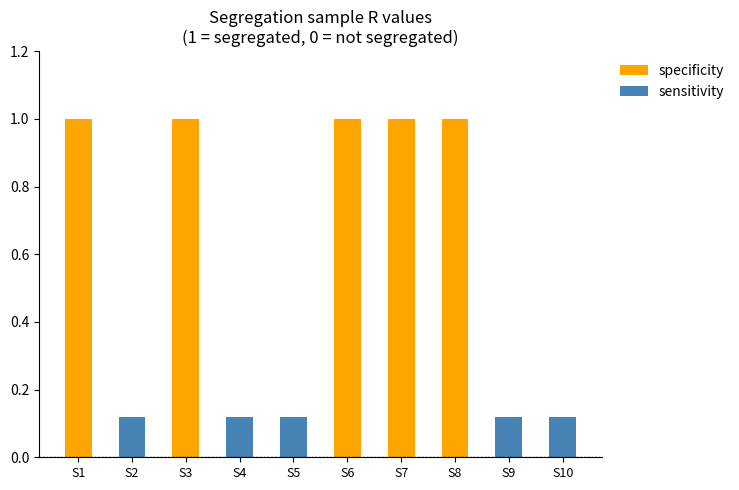

Does the chart contain stacked bars?

No